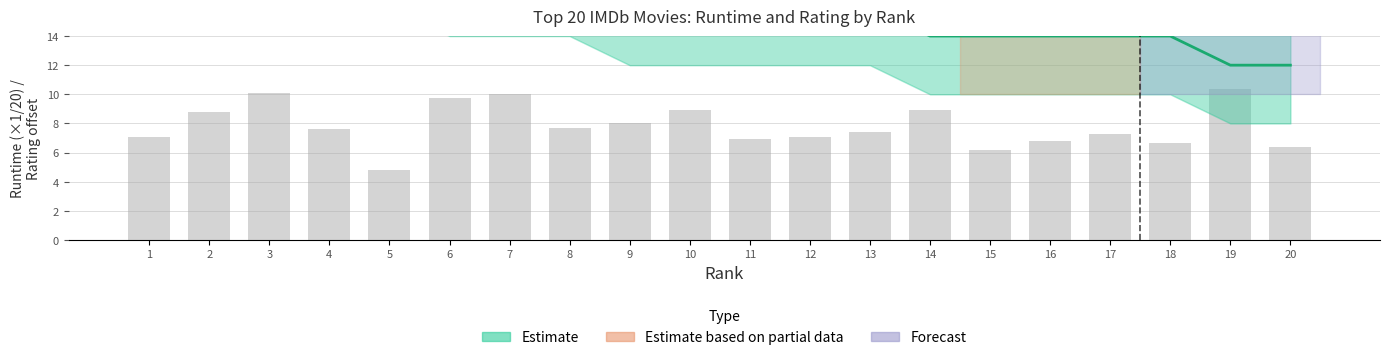

What is the approximate value of Estimate (Rating scaled) at 13?

16.0